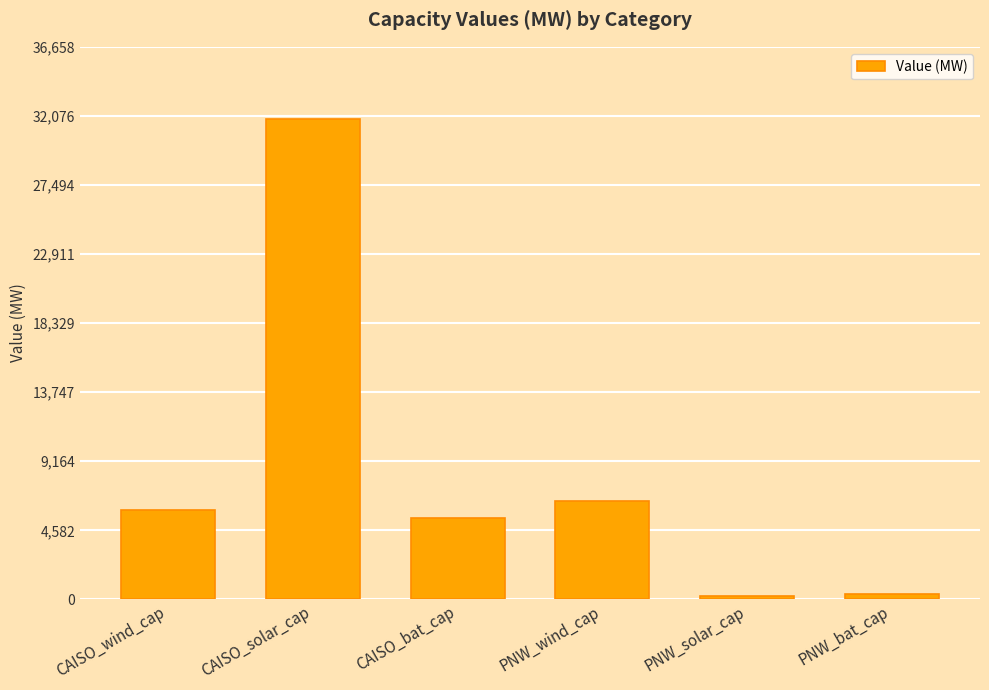

What is the label of the 4th bar from the left?

PNW_wind_cap